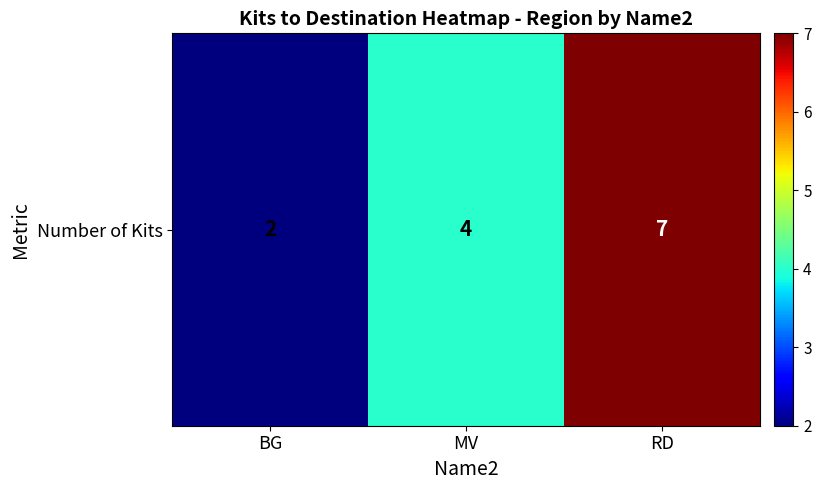

True or false: the data shows 2 at MV.

False